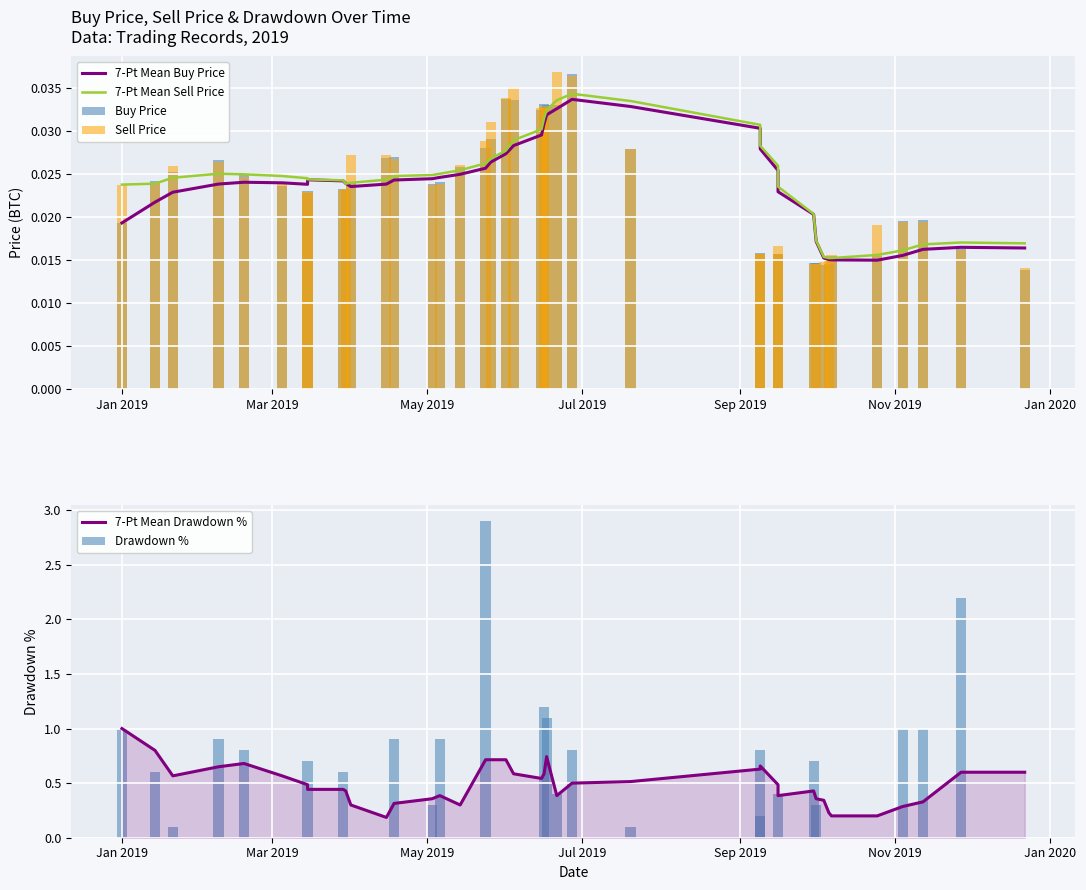

How many categories are shown in the chart?

40